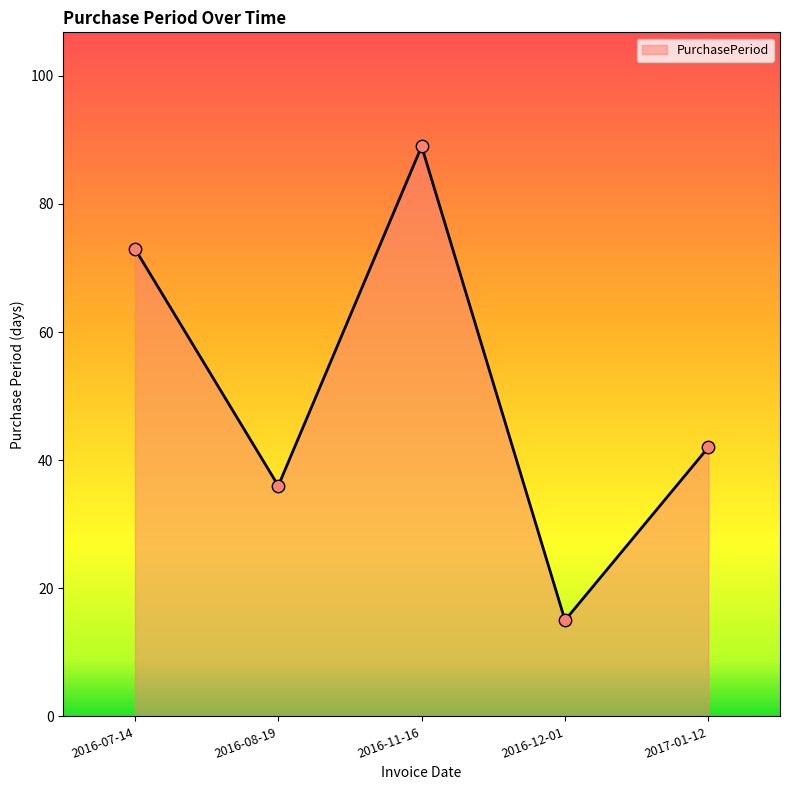

What is the ratio of the value at 2016-08-19 to the value at 2016-12-01?

2.4